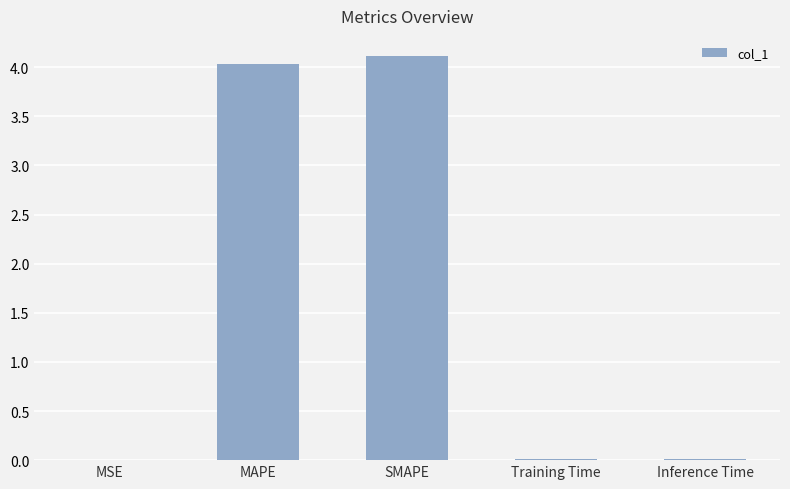

The chart shows a value of 4.0 at MAPE. True or false?

True